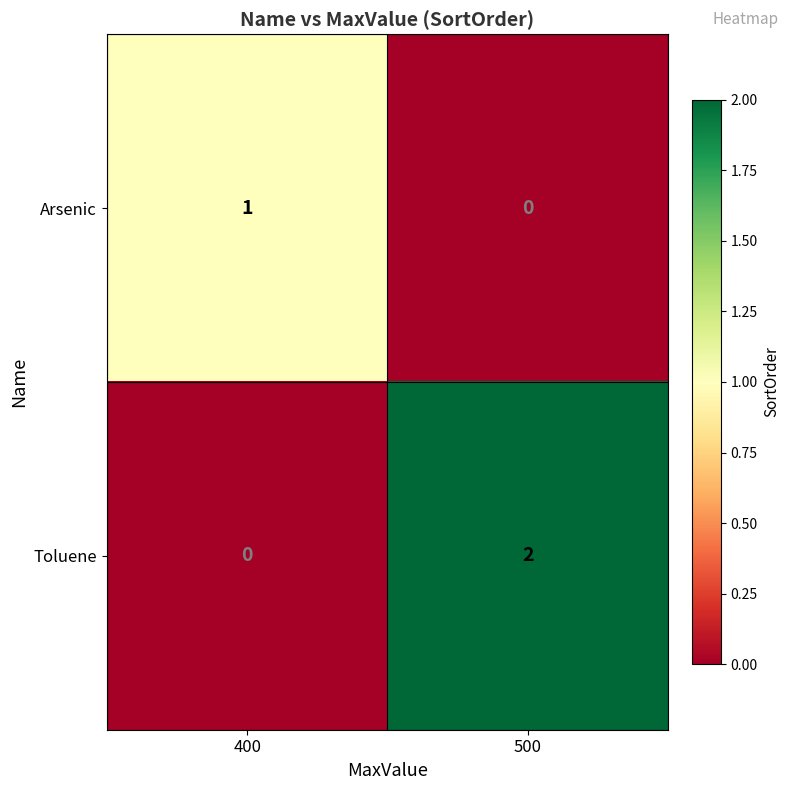

The value of Toluene at 400 is -1. True or false?

False